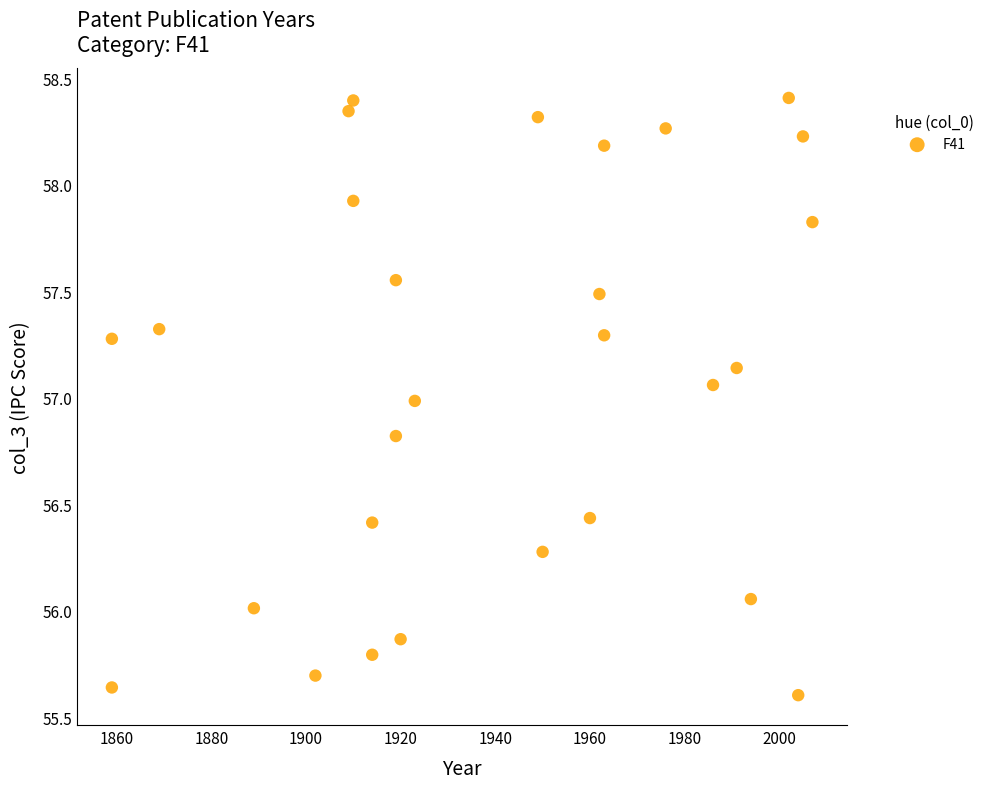

What is the range of Y values (max minus min)?

2.8